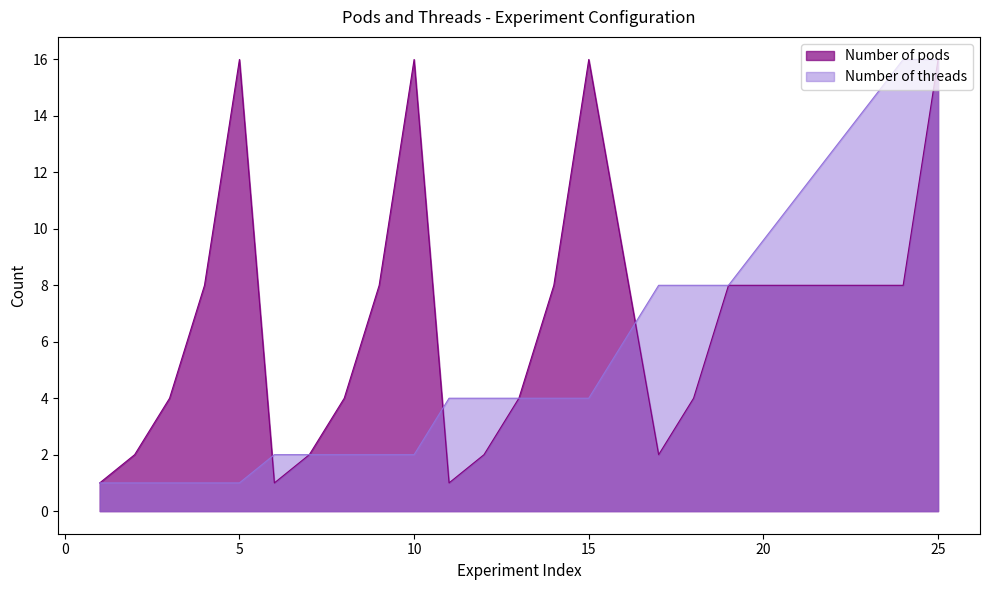

What are all the series names shown in the legend?

Number of pods, Number of threads